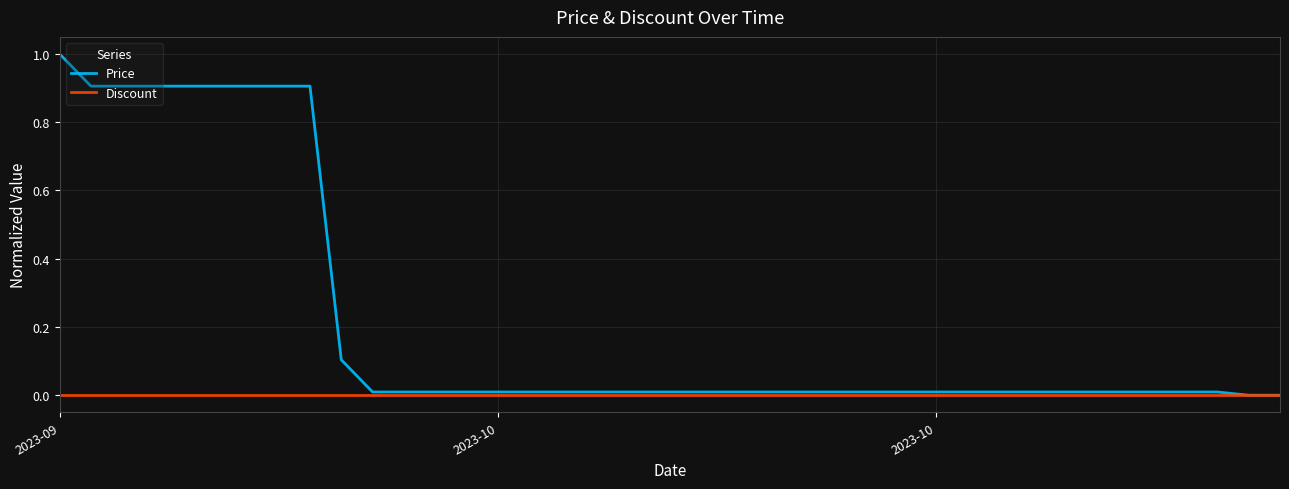

Which series has the widest spread of values?

Price